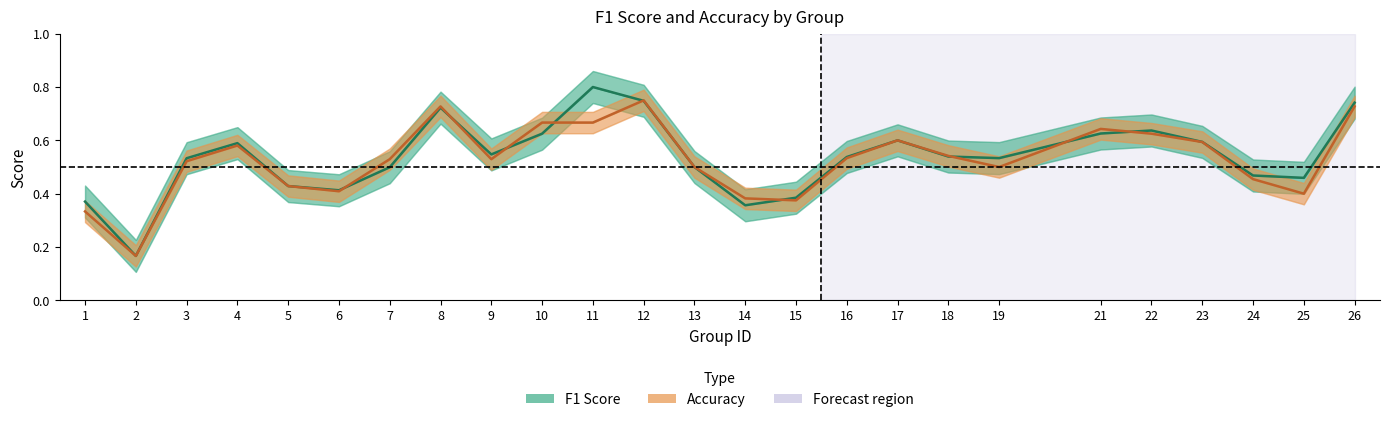

At which label does Accuracy reach its peak?

12